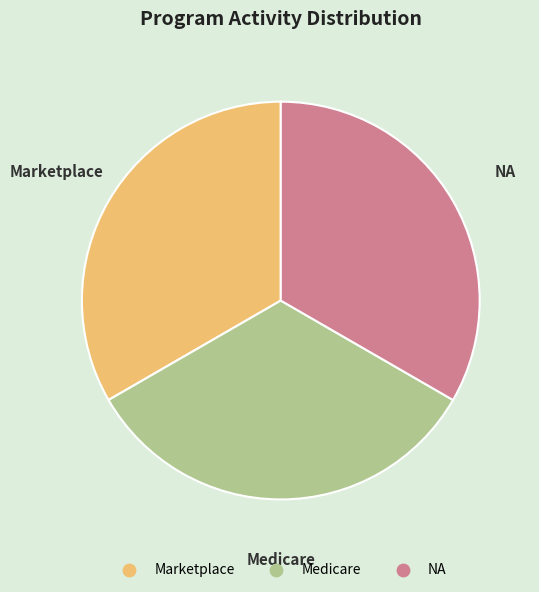

Is there any slice that represents more than half of the pie?

No